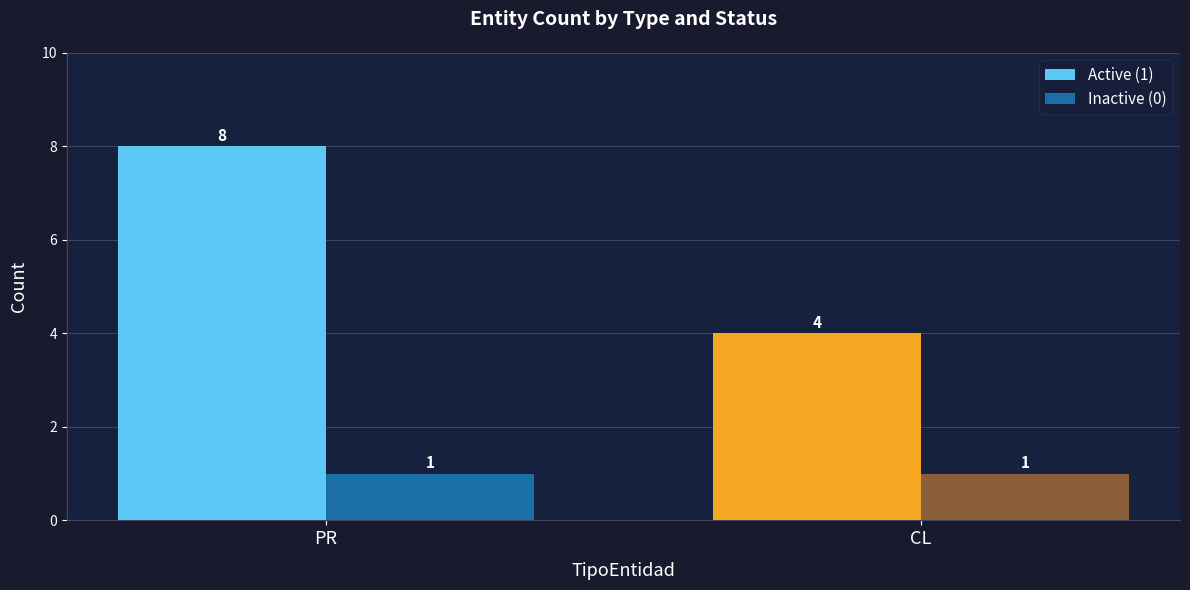

What is the difference between the Active (1) values at PR and CL?

4